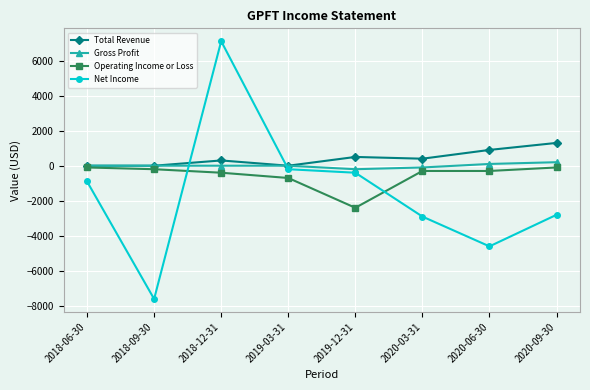

What value does the Operating Income or Loss series have at 2019-03-31, to the nearest 50?

-700